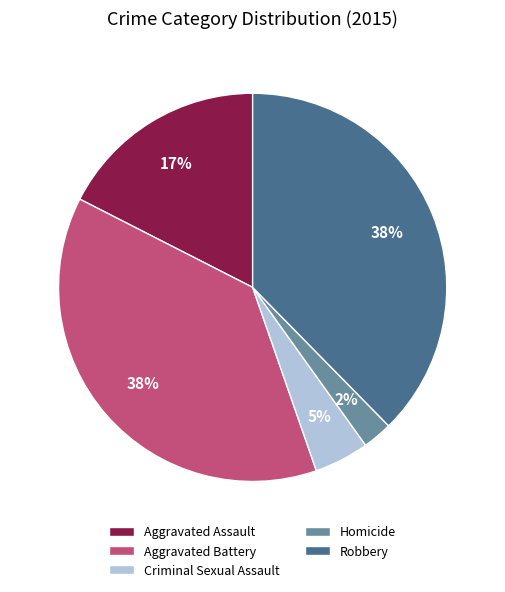

How many segments does this pie chart have?

5